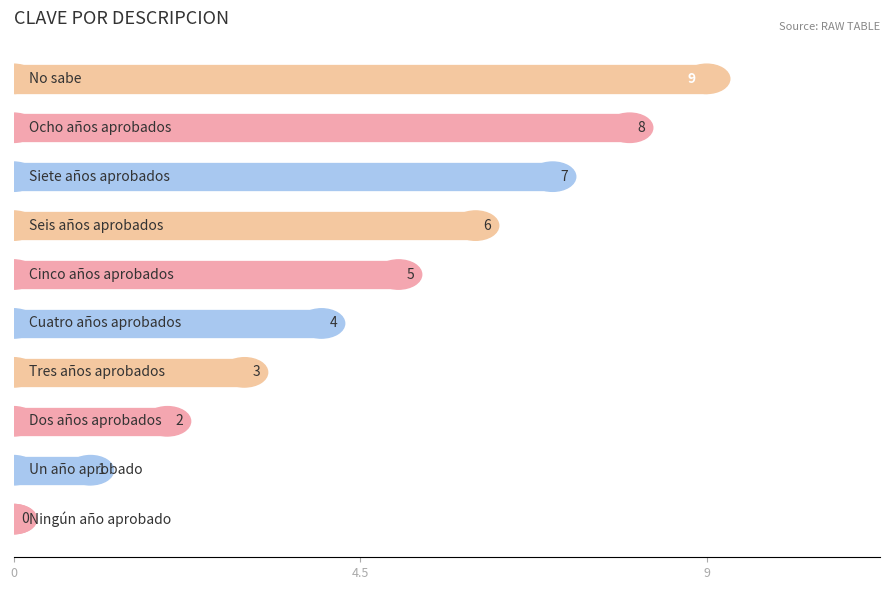

What is the sum of all values?

45